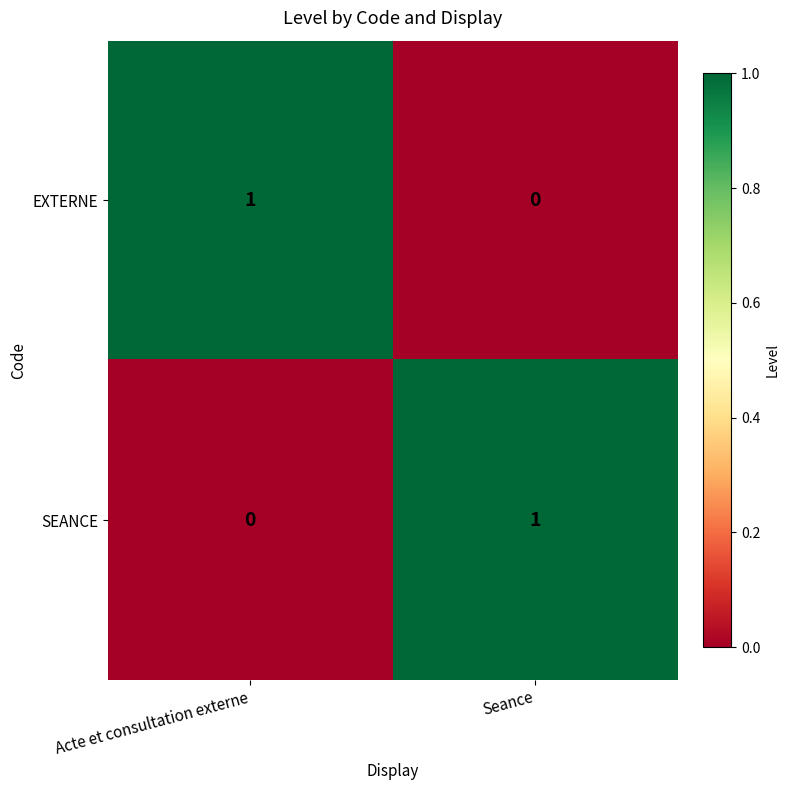

Rank the series at Seance from lowest to highest value.

EXTERNE, SEANCE